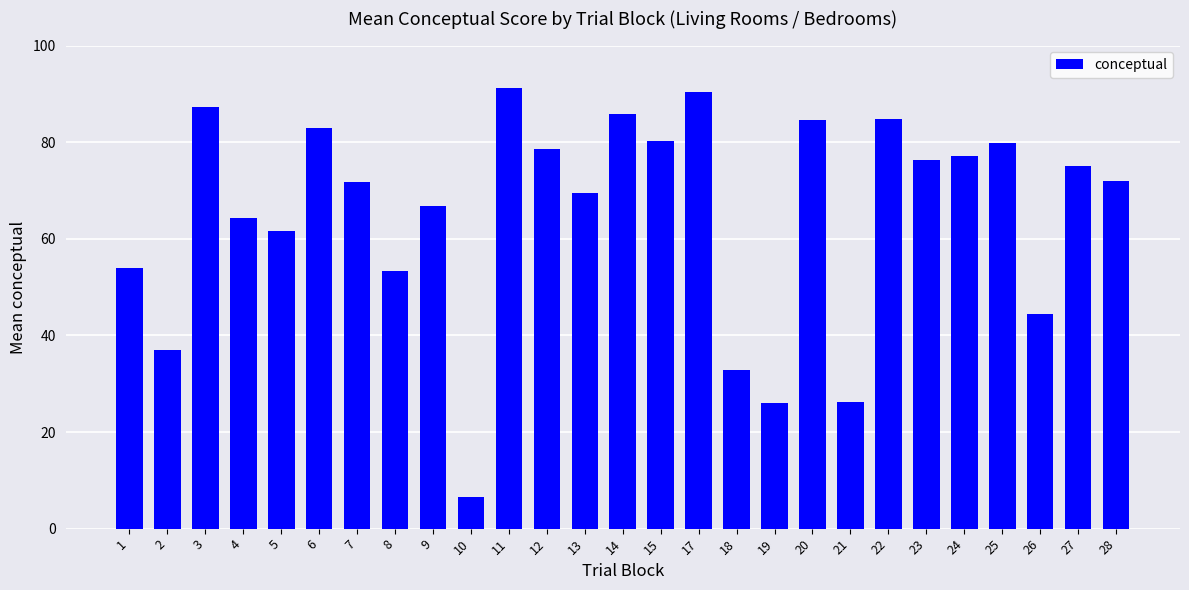

True or false: the data shows 105.7 at 13.

False